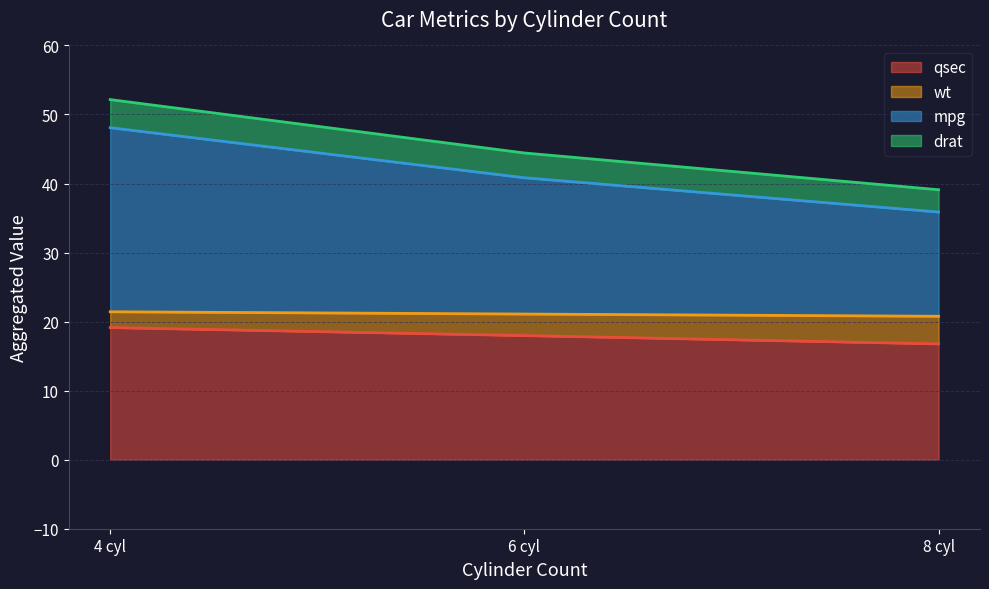

What is the lowest value of the qsec series?

16.8